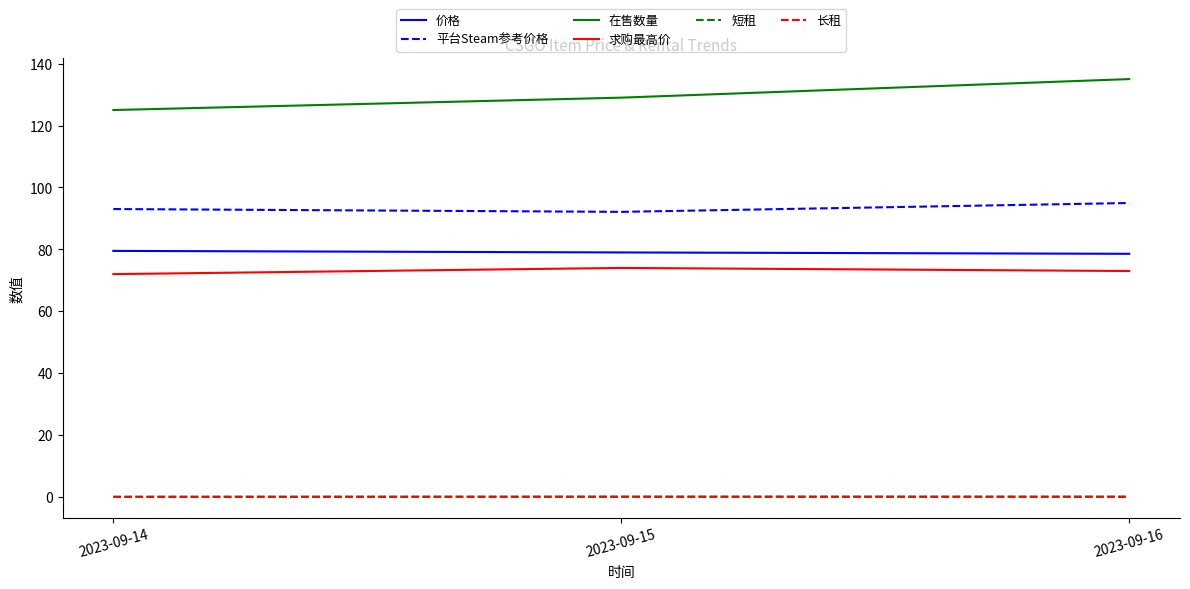

Read the 价格 value at 2023-09-14.

79.5